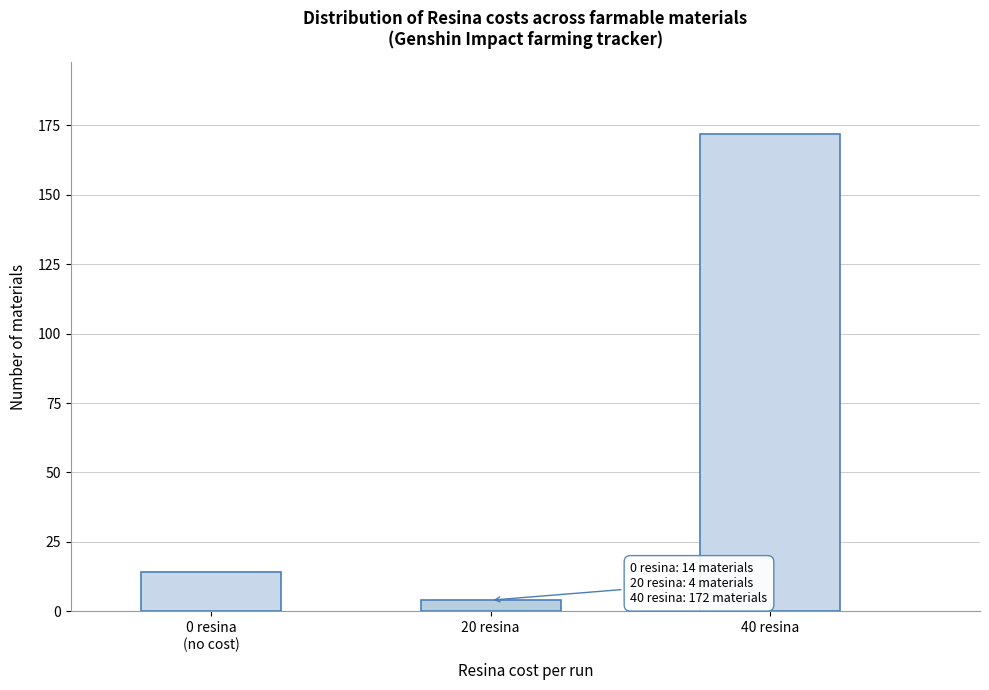

Reading left to right, list all the values displayed in this chart.

14	4	172